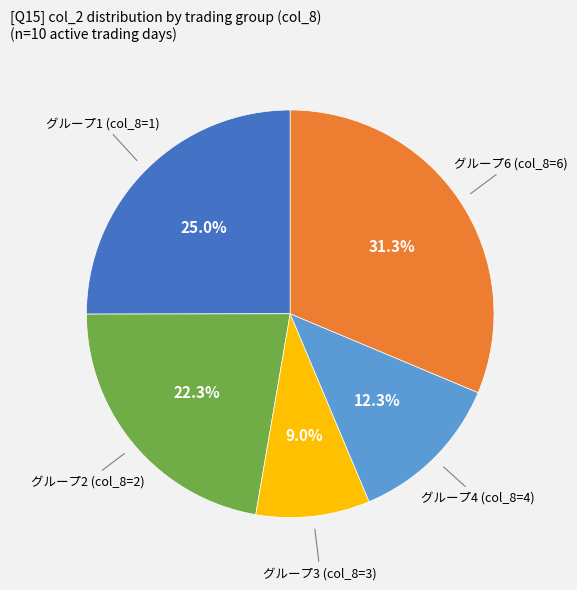

How many segments does this pie chart have?

5